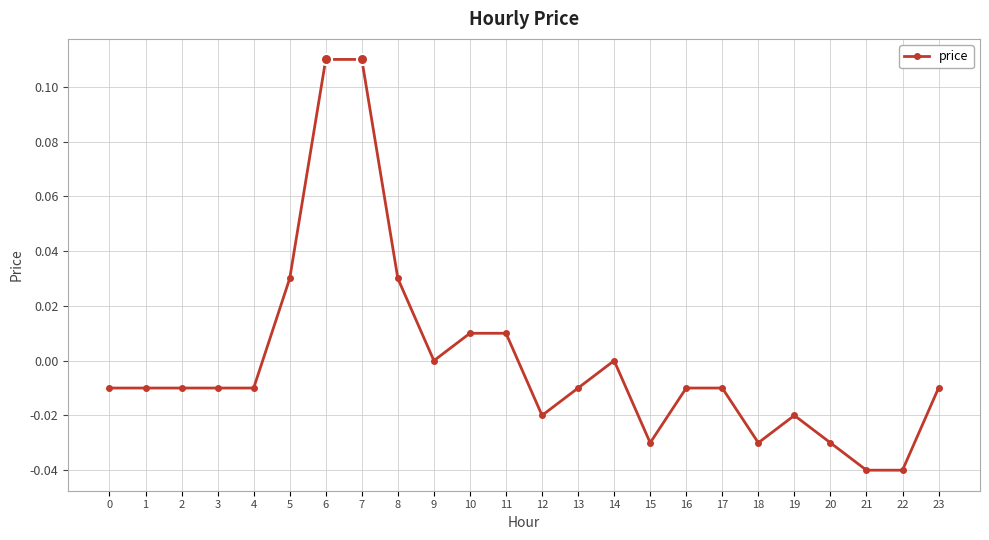

Between 16 and 18, which is larger?

16